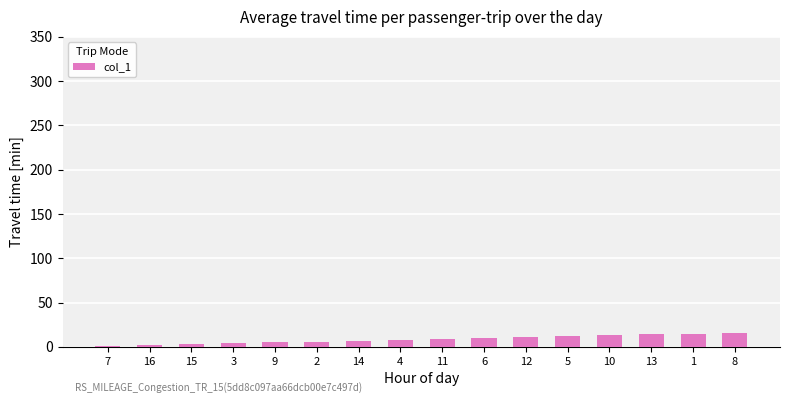

Is it true that the value at 4 is 8?

True